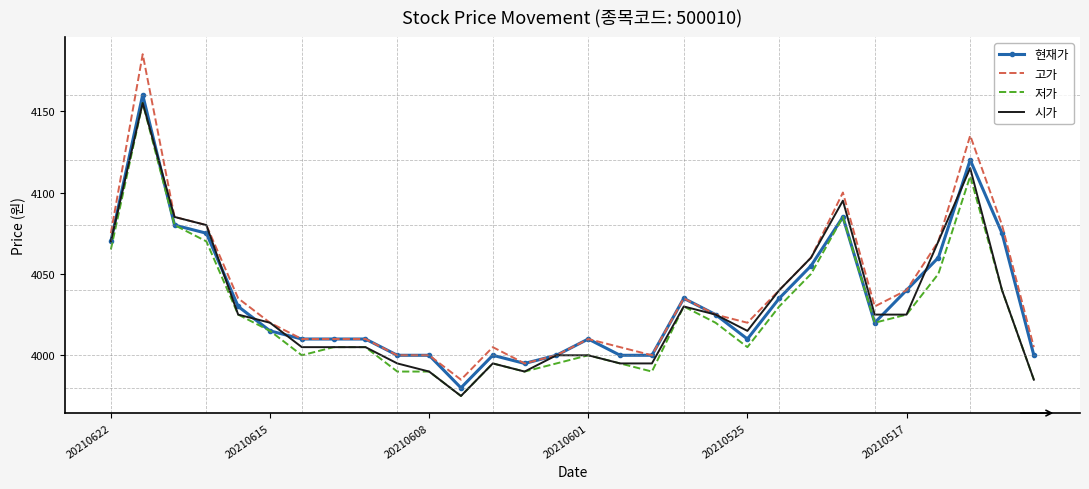

What are all the series names shown in the legend?

현재가, 고가, 저가, 시가